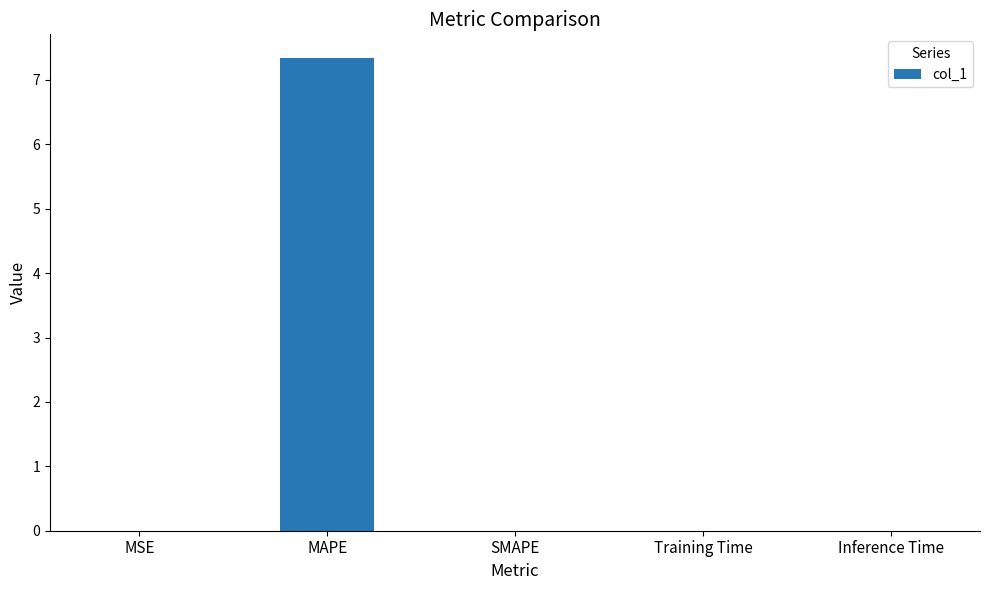

Is it true that the value at Inference Time is 0.0?

True